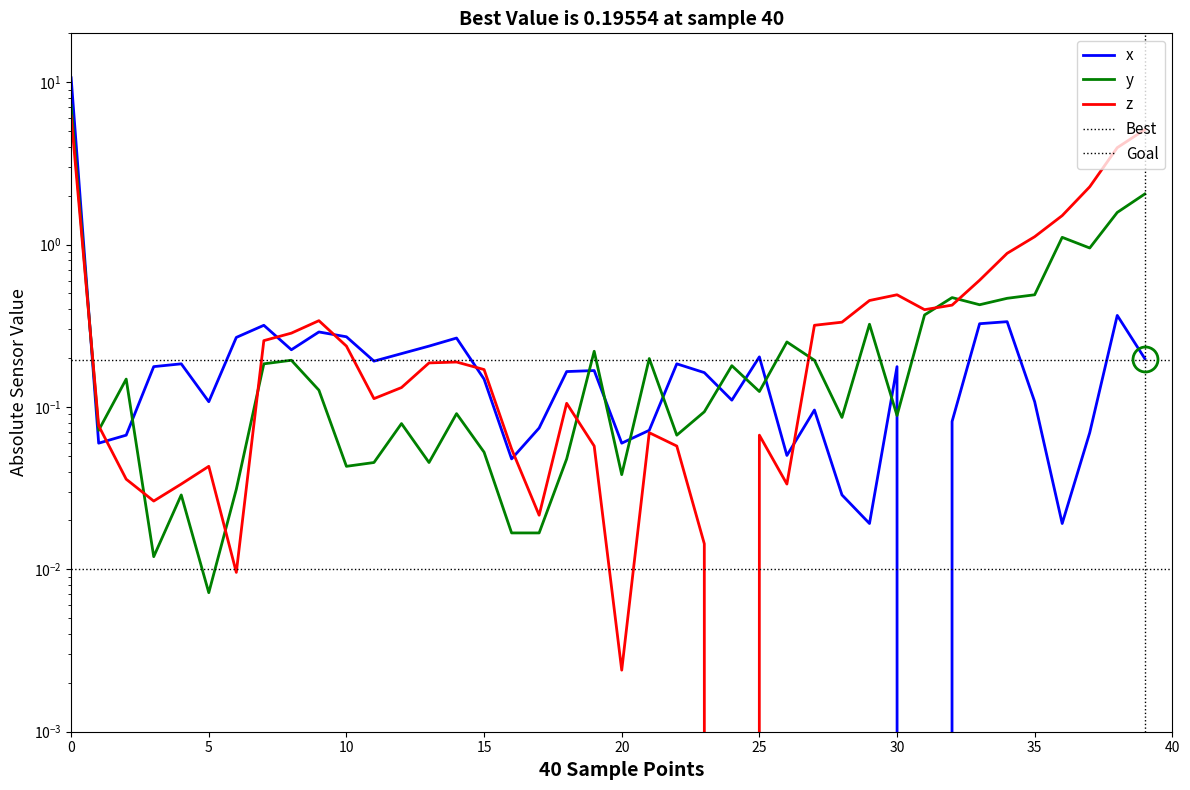

Is the value of x at 39 greater than the value of y at 12?

Yes